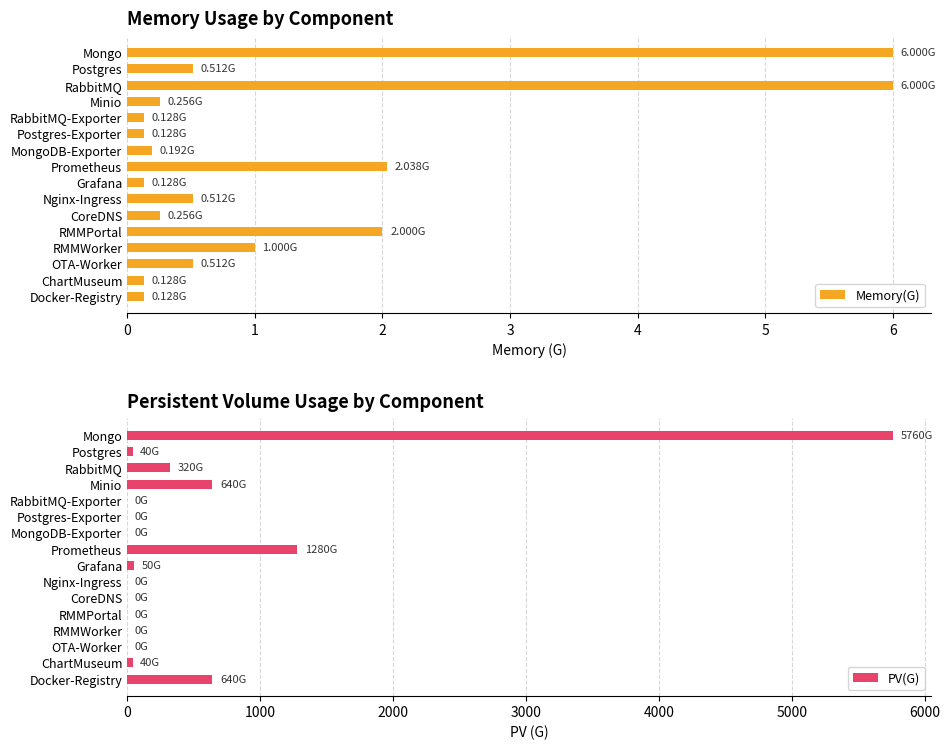

Reading left to right, extract all data points from this chart.

Memory(G): 6.0	0.5	6.0	0.3	0.1	0.1	0.2	2.0	0.1	0.5	0.3	2.0	1.0	0.5	0.1	0.1
PV(G): 5760.0	40.0	320.0	640.0	0.0	0.0	0.0	1280.0	50.0	0.0	0.0	0.0	0.0	0.0	40.0	640.0